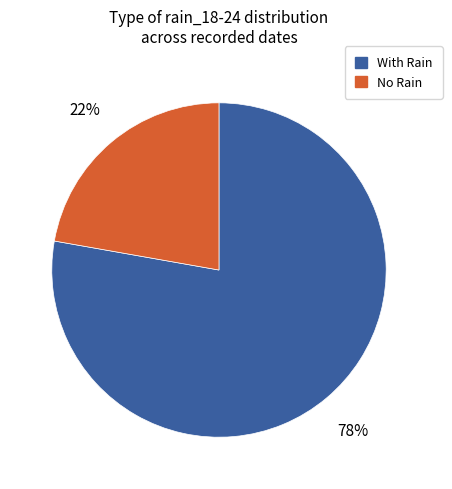

Is there a majority slice in this chart?

Yes